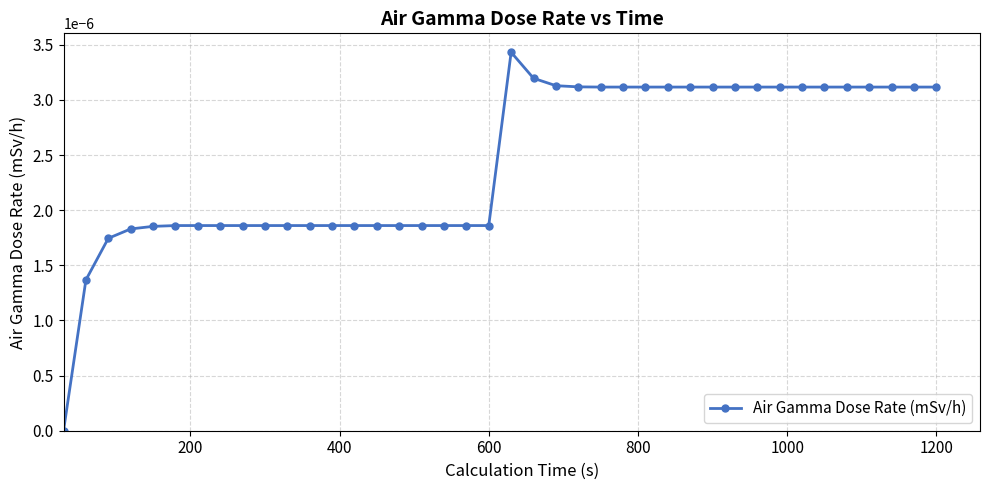

How many categories are shown in the chart?

40